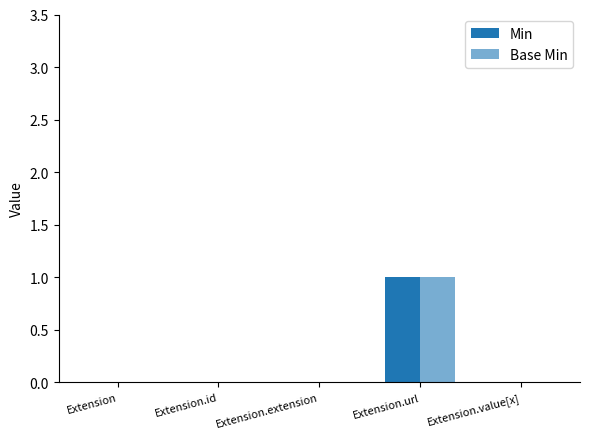

Are the bars horizontal?

No